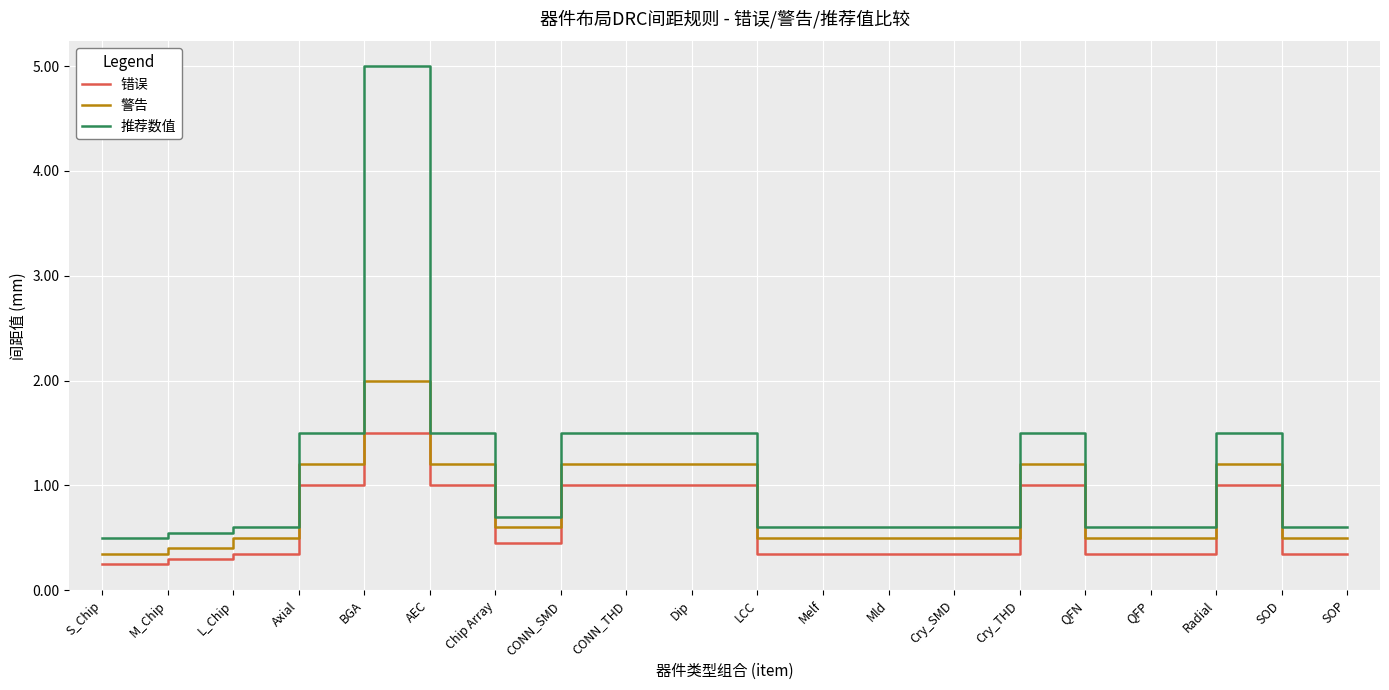

Which category has the lowest value in the 推荐数值 series?

S_Chip